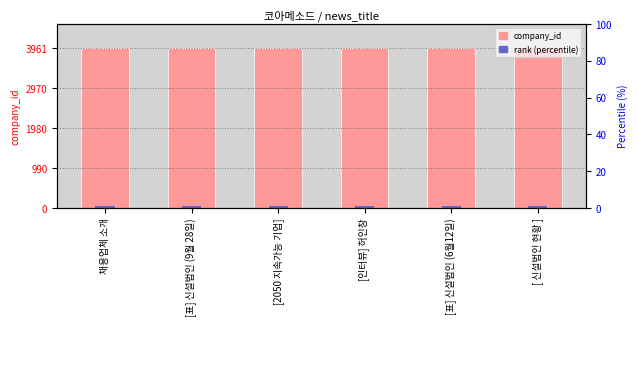

What is the average value of the company_id series?

3961.0